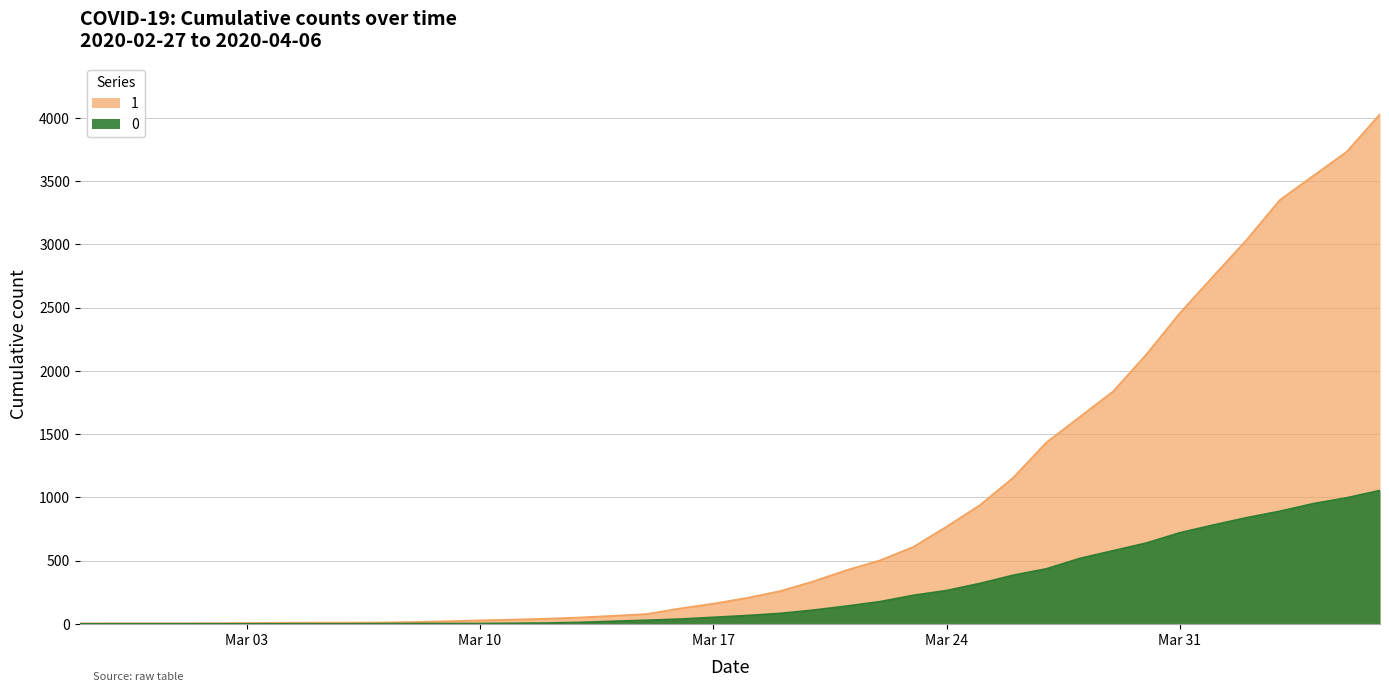

Rank the categories by 1 value from highest to lowest.

2020-04-06, 2020-04-05, 2020-04-04, 2020-04-03, 2020-04-02, 2020-04-01, 2020-03-31, 2020-03-30, 2020-03-29, 2020-03-28, 2020-03-27, 2020-03-26, 2020-03-25, 2020-03-24, 2020-03-23, 2020-03-22, 2020-03-21, 2020-03-20, 2020-03-19, 2020-03-18, 2020-03-17, 2020-03-16, 2020-03-15, 2020-03-14, 2020-03-13, 2020-03-12, 2020-03-11, 2020-03-10, 2020-03-09, 2020-03-08, 2020-03-07, 2020-03-05, 2020-03-06, 2020-03-04, 2020-03-03, 2020-03-02, 2020-02-28, 2020-02-29, 2020-03-01, 2020-02-27